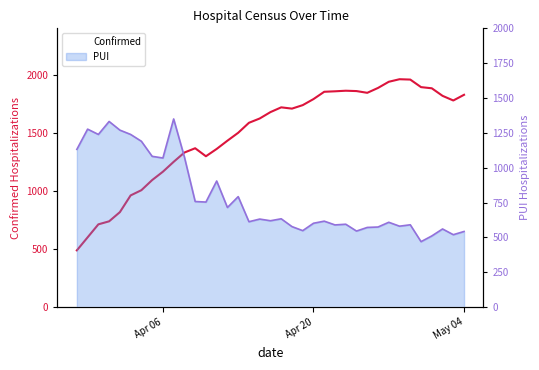

Is the value of PUI line at 30 greater than the value of Confirmed line at 11?

No